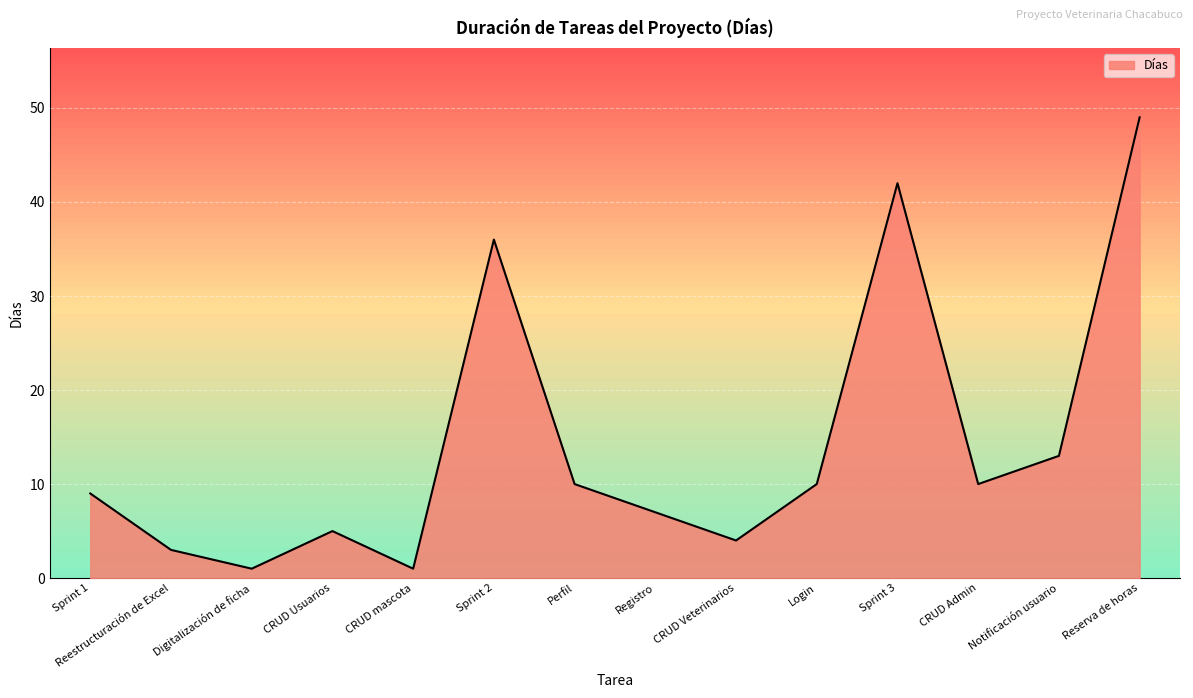

What position from the right is CRUD Admin?

3